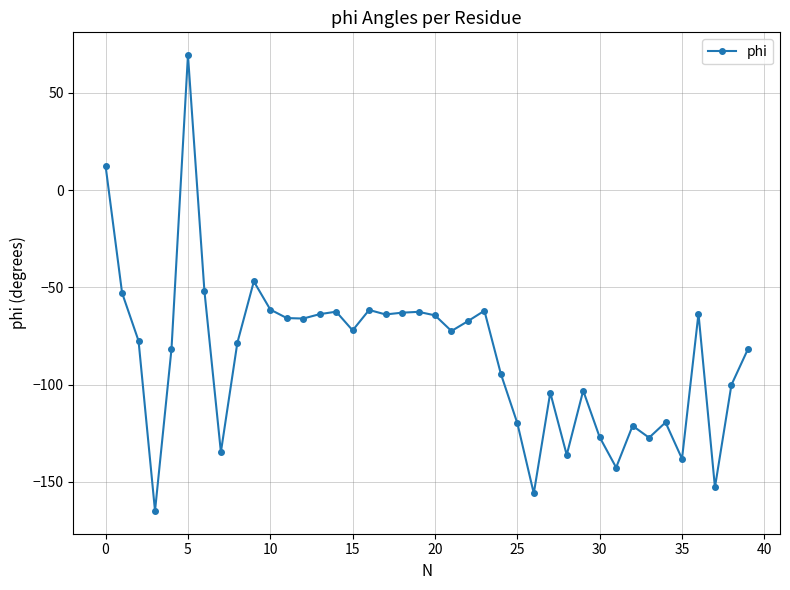

True or false: there are more than 2 points higher than both neighbors.

True